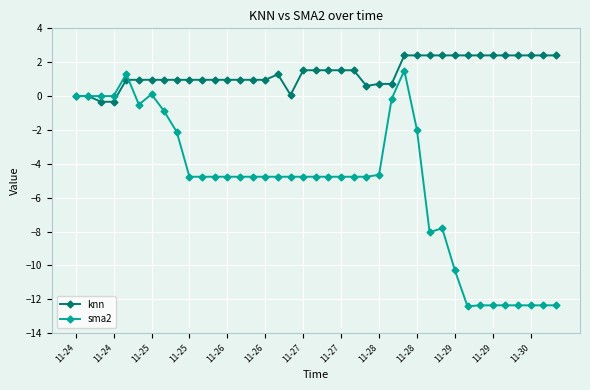

What is the maximum value shown in the chart?

2.4